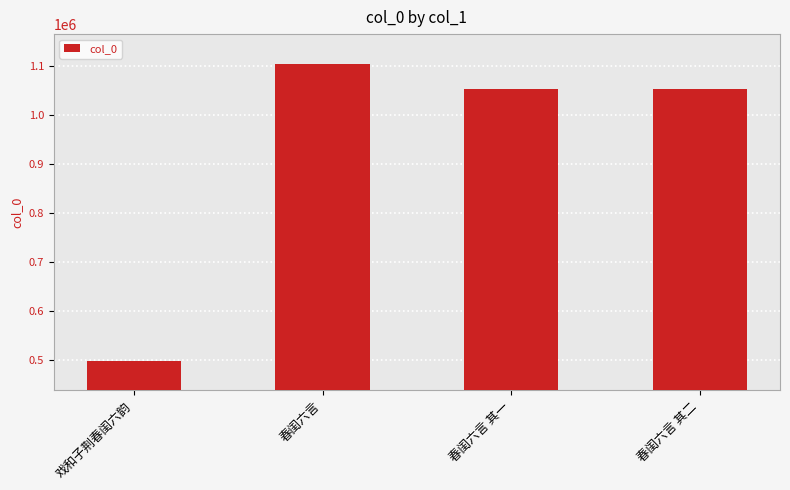

What is the value of the 1st bar from the left?

498543